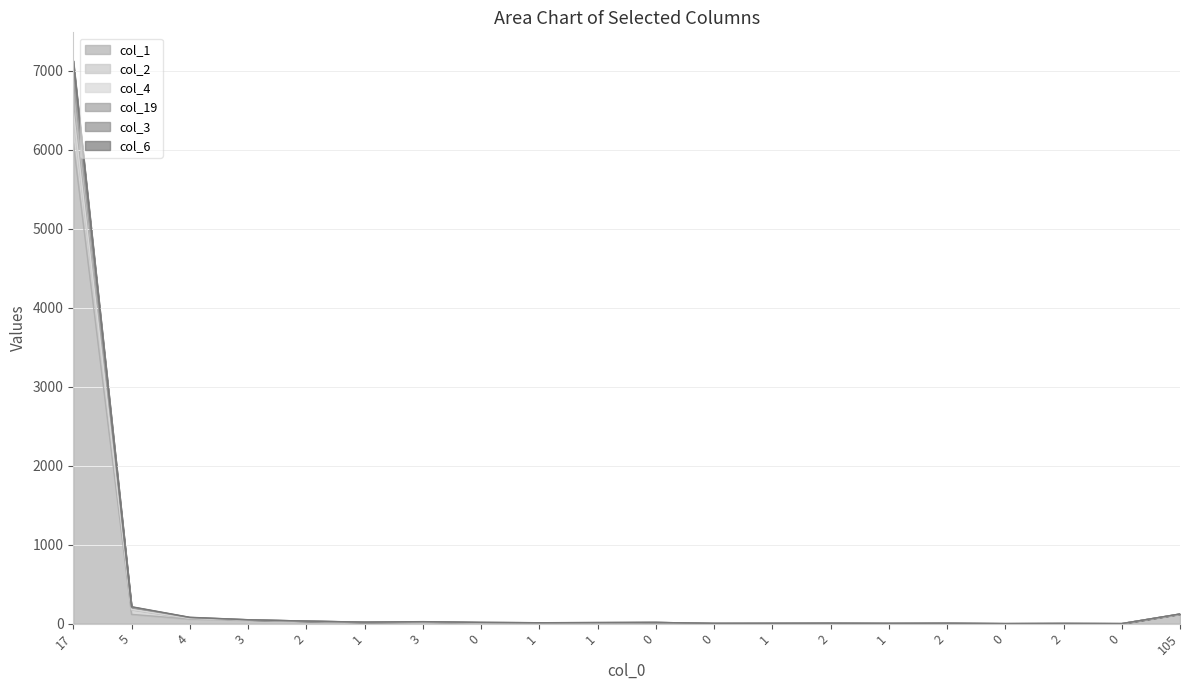

Does the chart display data point markers on the line(s)?

No